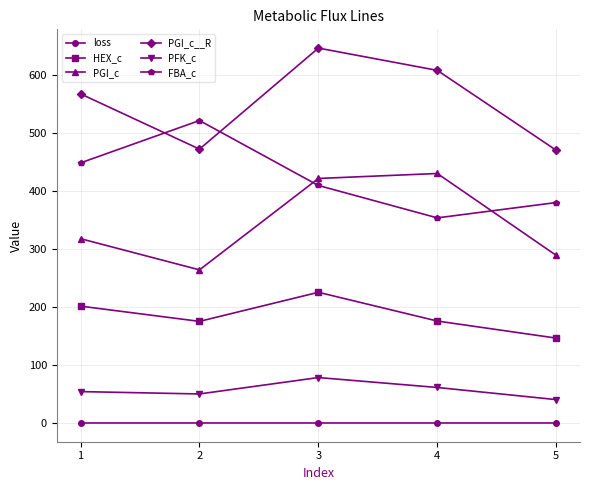

What is the value of the PGI_c point at the 2nd from the left?

263.9